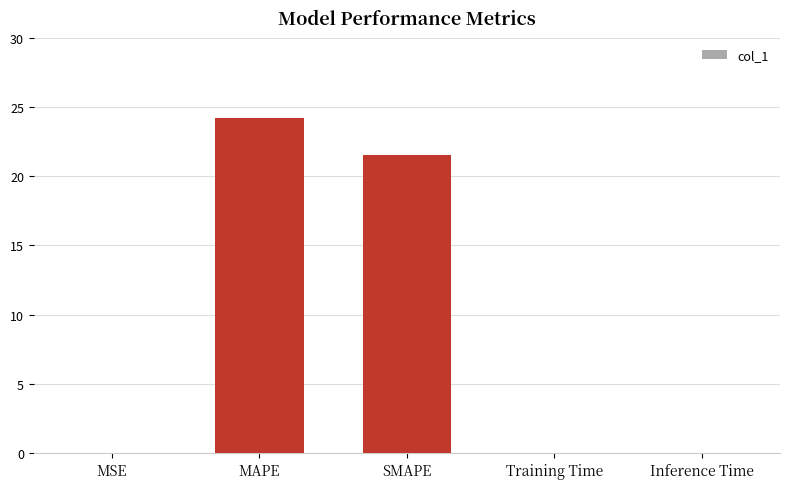

True or false: the data shows 21.6 at SMAPE.

True